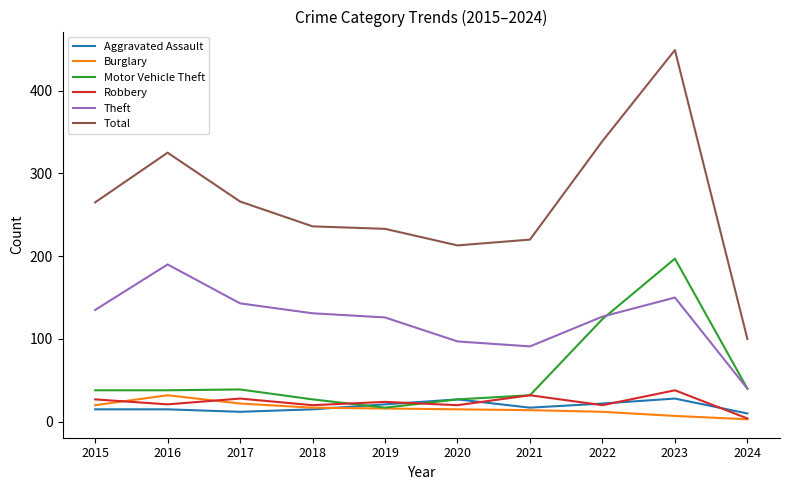

True or false: Burglary and Theft intersect in this chart.

False